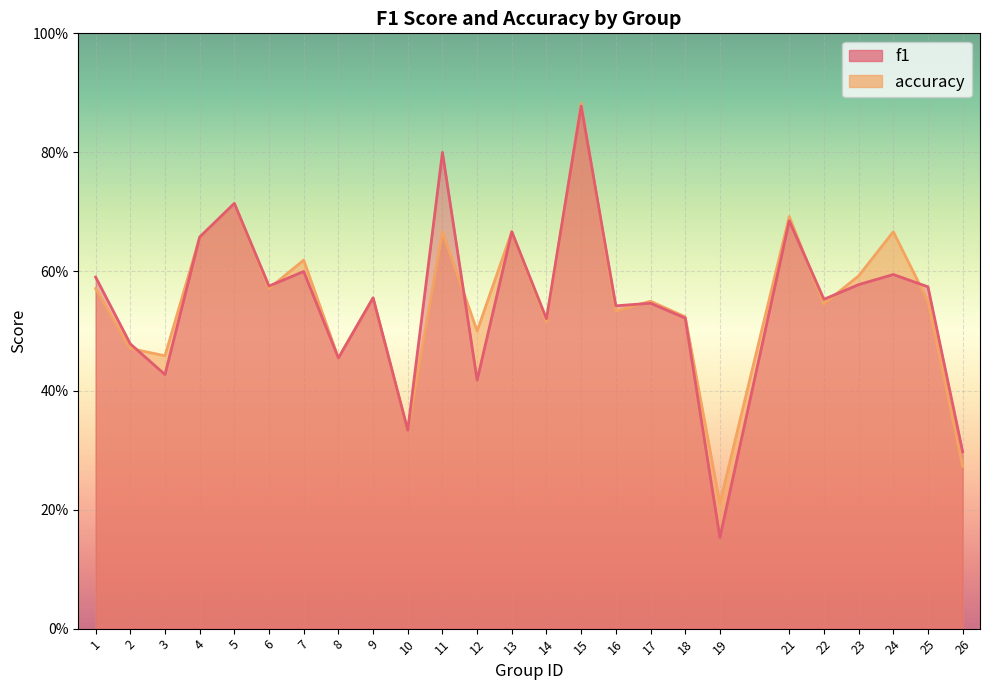

Which category has the highest value across all series?

15